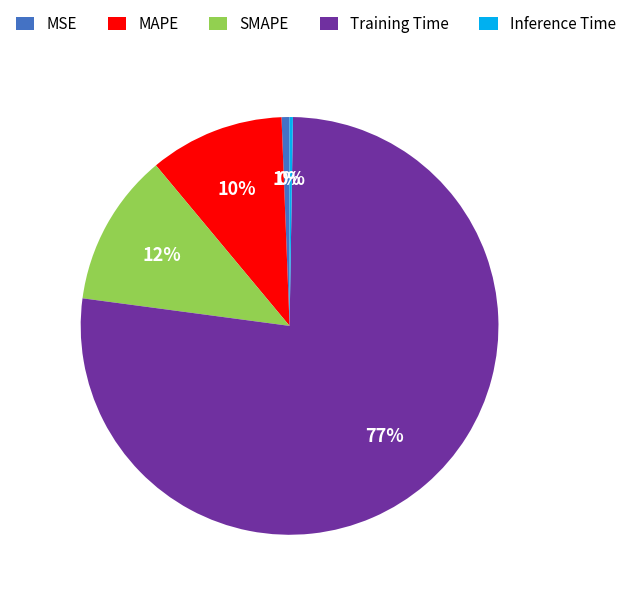

Which category accounts for the majority?

Training Time